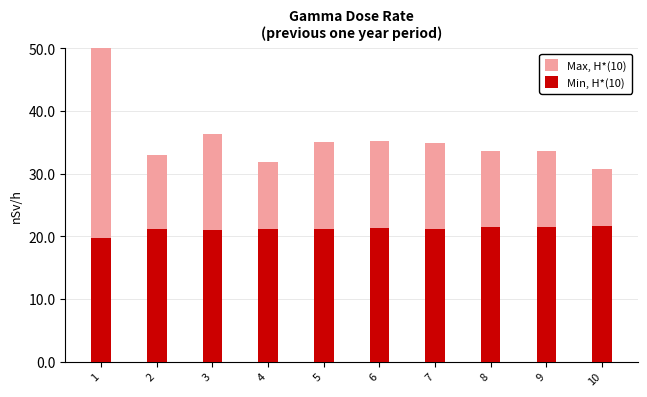

Count the number of categories in the chart.

10